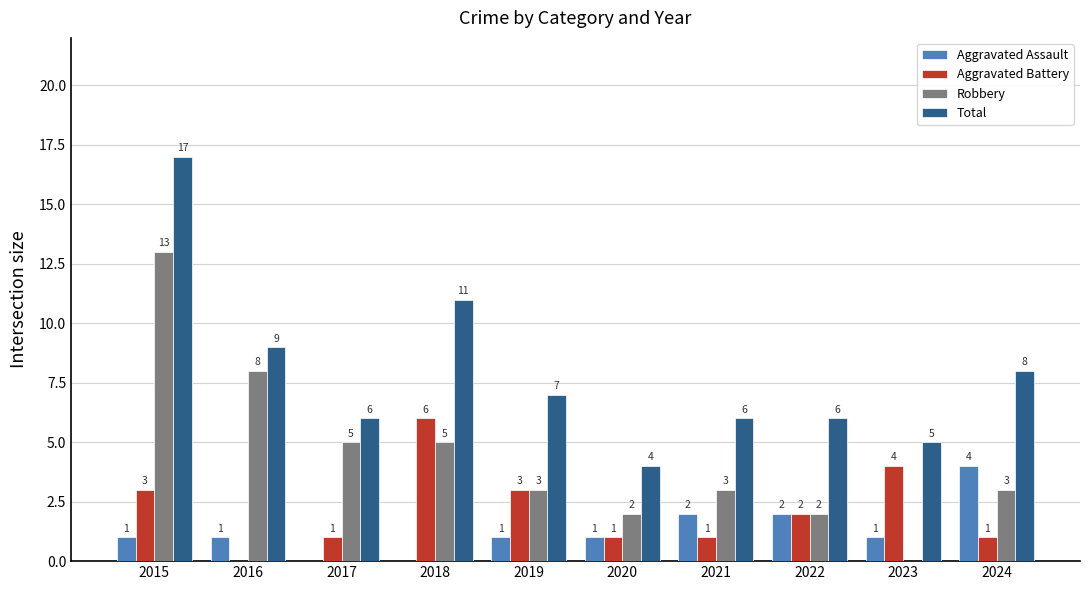

Count the number of categories in the chart.

10